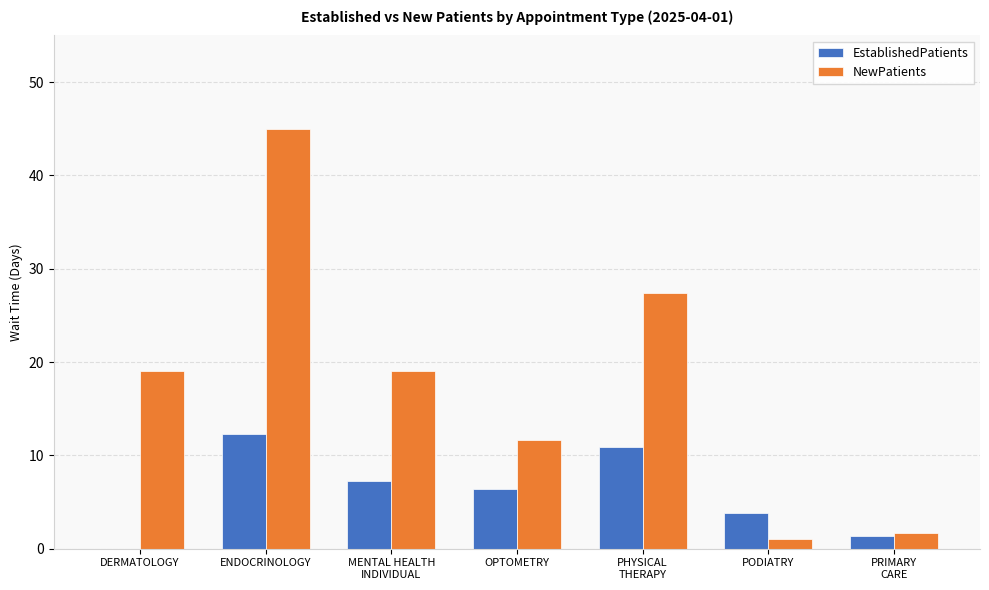

What is the total value across all series at MENTAL HEALTH
INDIVIDUAL?

26.3